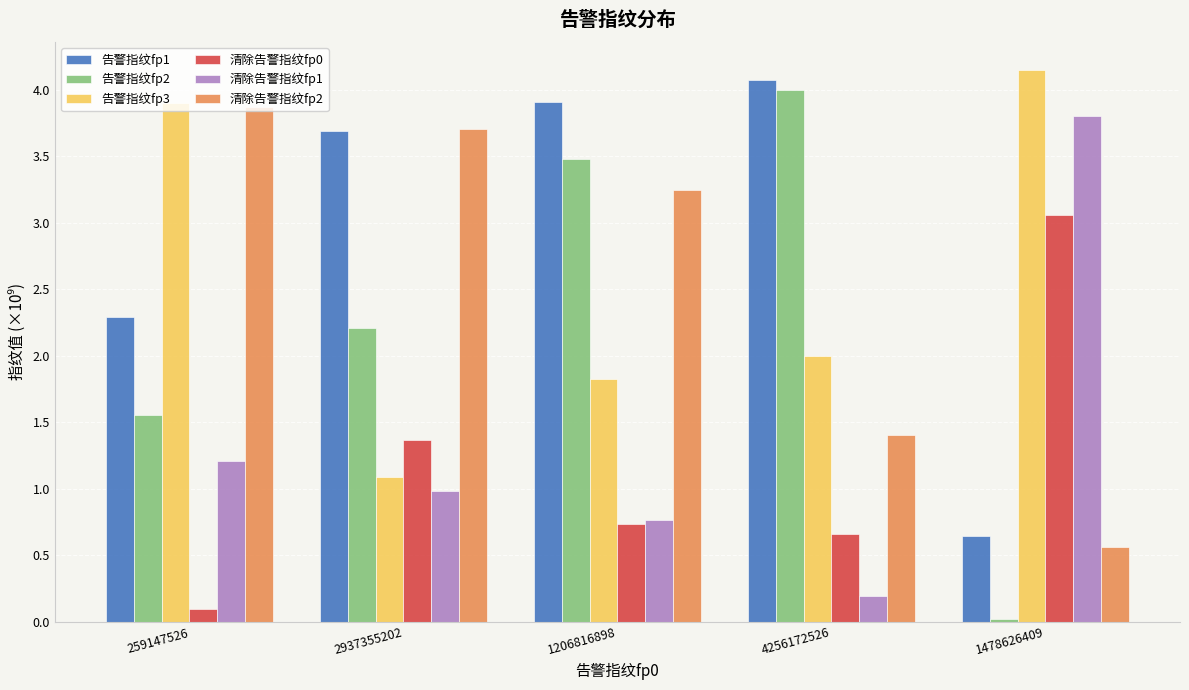

Which label corresponds to the largest value in the chart?

1478626409